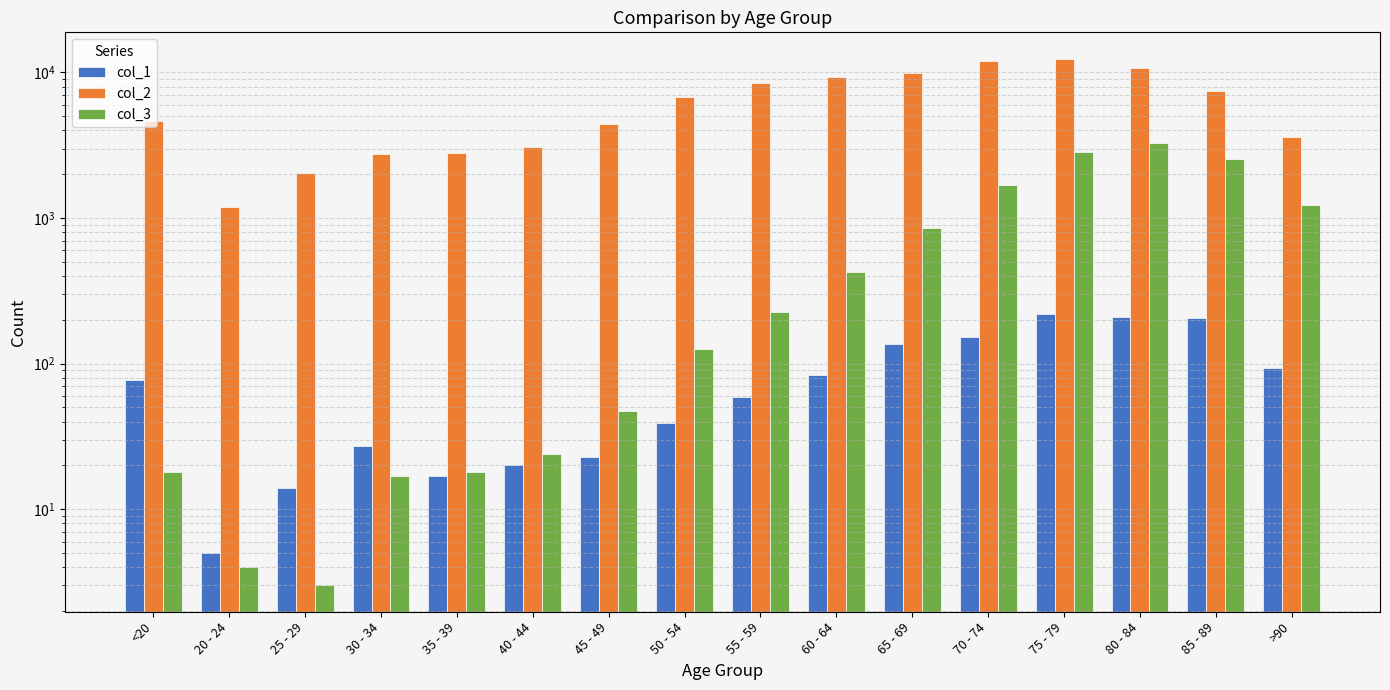

Is it true that col_1 equals 34 at 40 - 44?

False